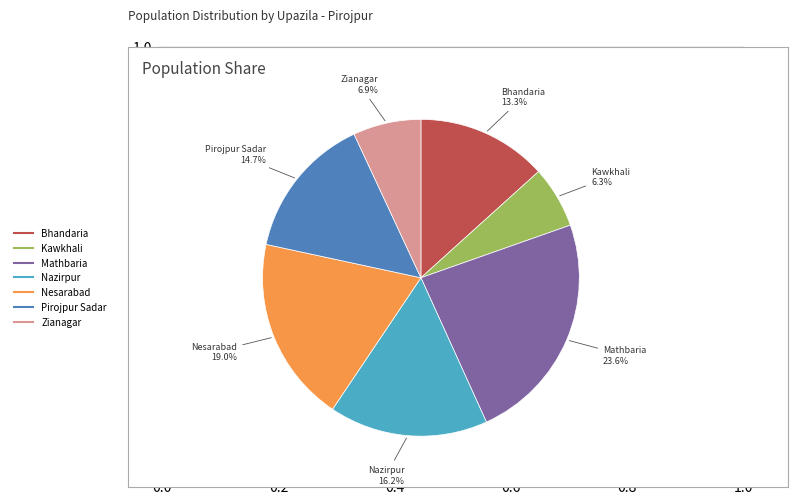

True or false: Bhandaria accounts for 6% of the total.

False